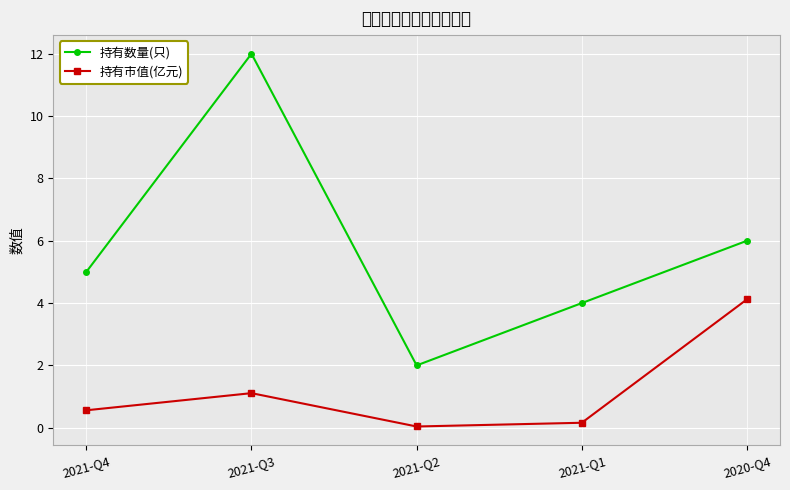

The 持有市值(亿元) series shows 0.4 at 2021-Q4. True or false?

False